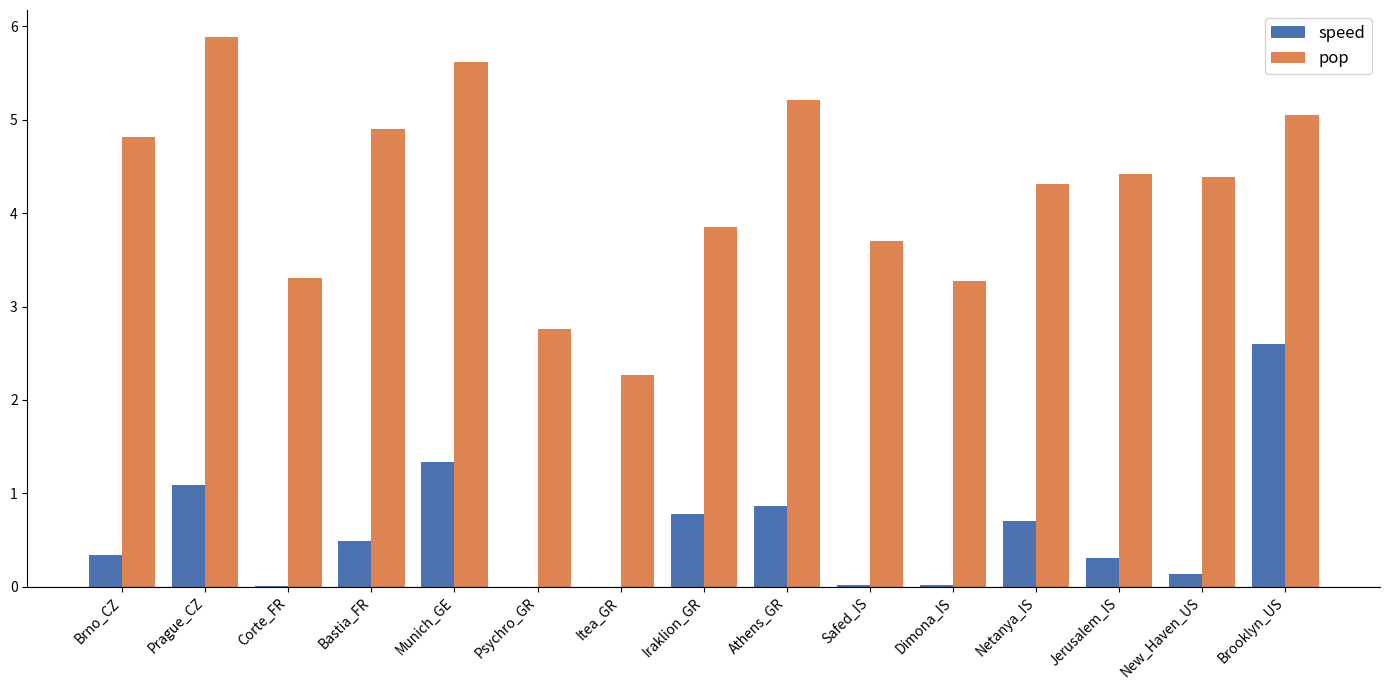

What is the maximum value shown in the chart?

5.9